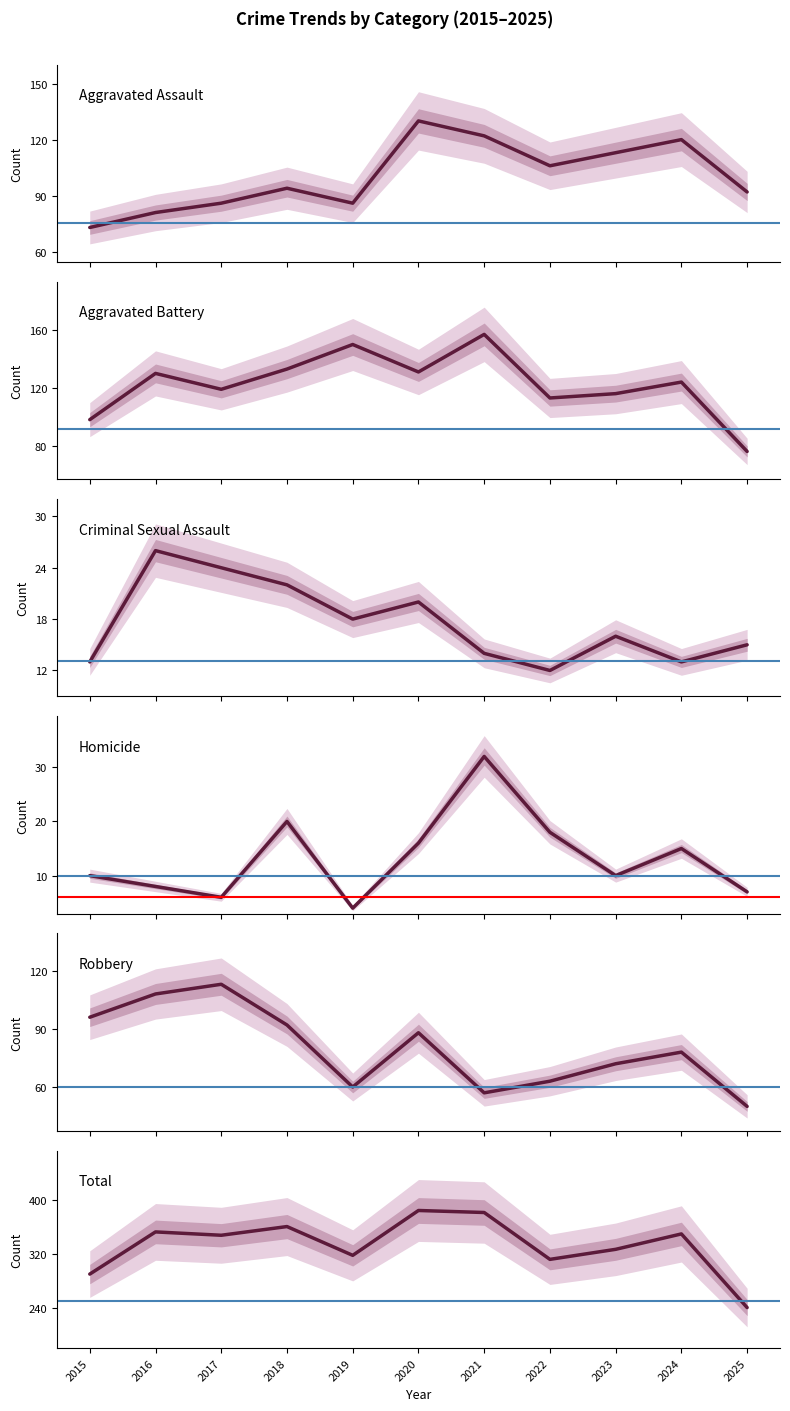

The Criminal Sexual Assault series shows 5 at 2024. True or false?

False